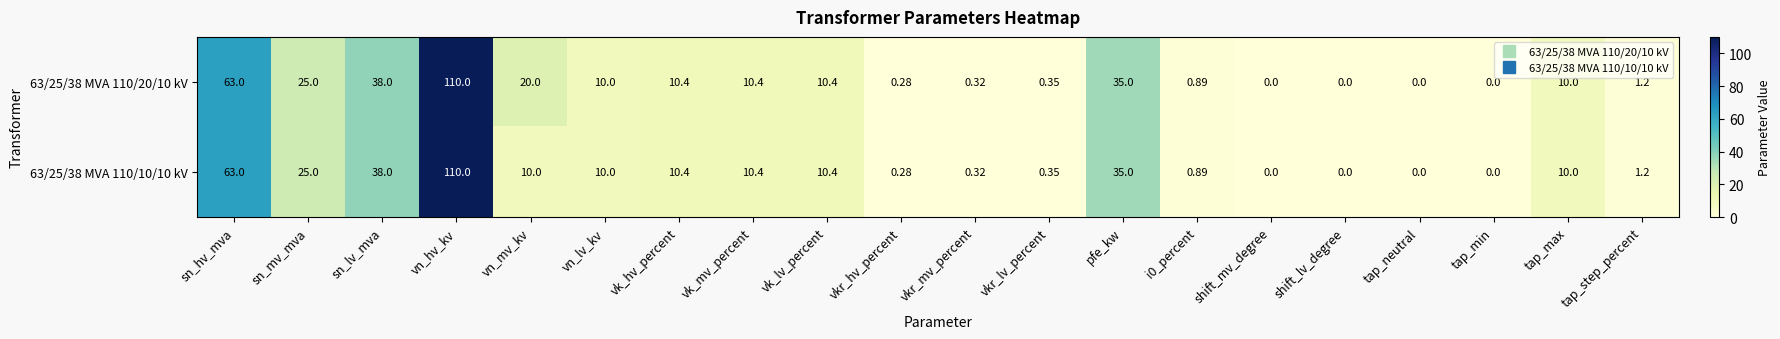

At which category is the sum across all series the highest?

vn_hv_kv